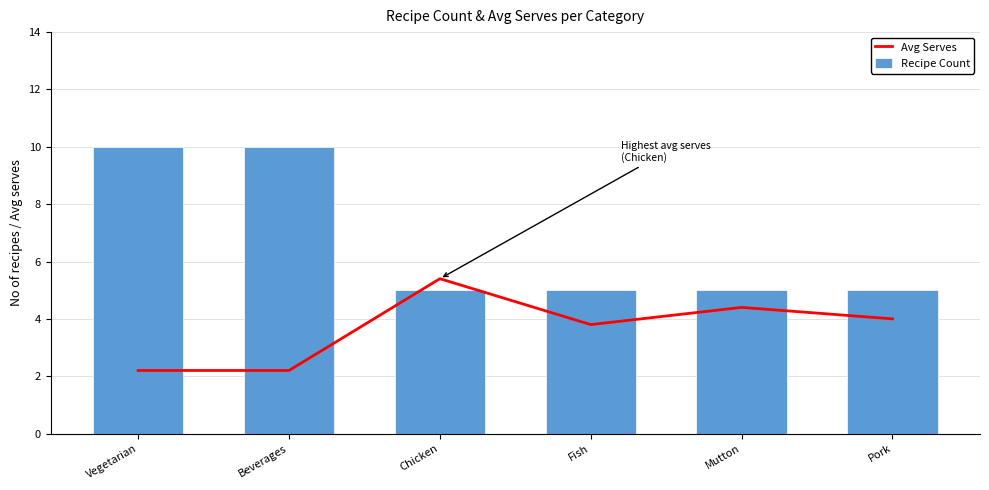

What is the sum of all Avg Serves values?

22.0